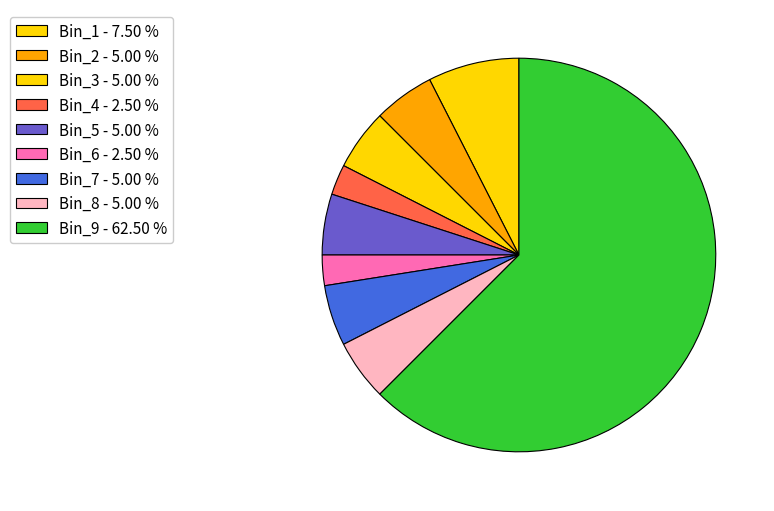

Count the number of slices in the pie.

9